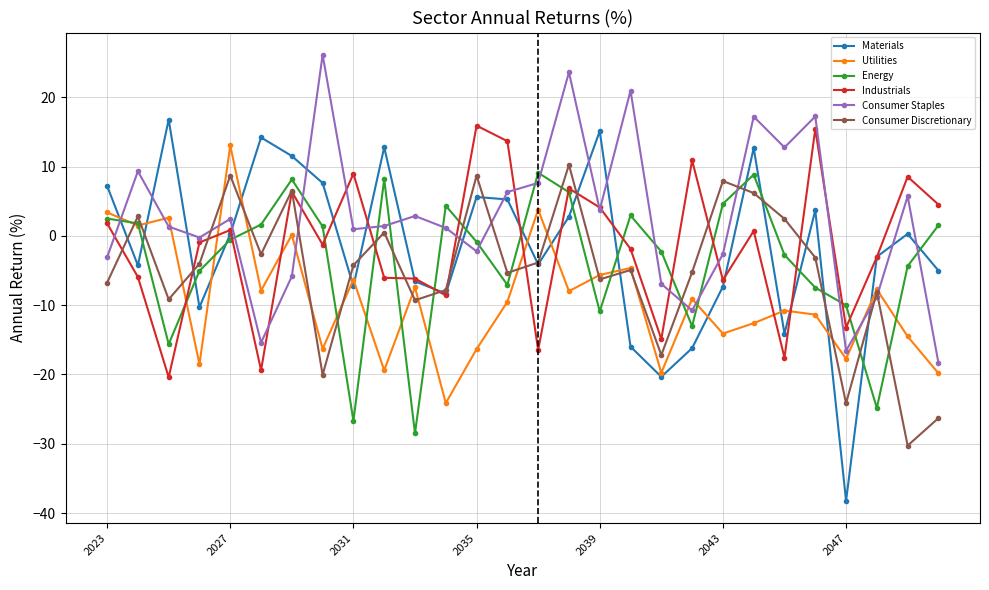

What is the difference between the second highest and second lowest values in the Utilities series?

23.6